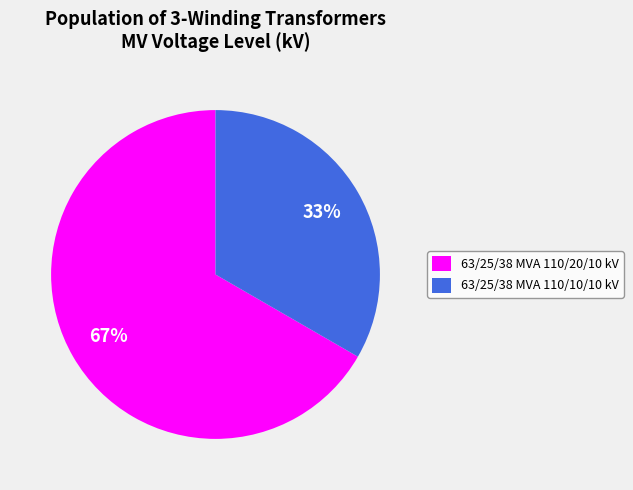

Count the number of slices in the pie.

2